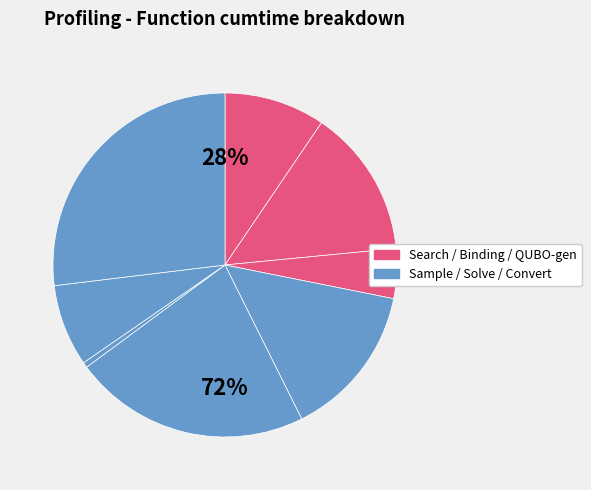

To the nearest percent, what is the average slice percentage?

12%